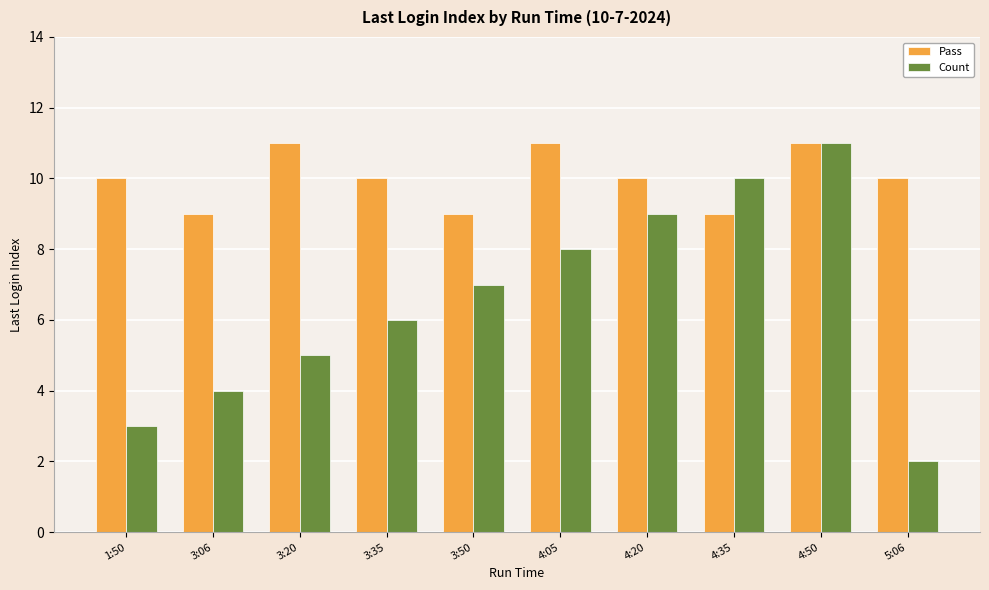

List the labels in order of Count value, largest first.

4:50, 4:35, 4:20, 4:05, 3:50, 3:35, 3:20, 3:06, 1:50, 5:06